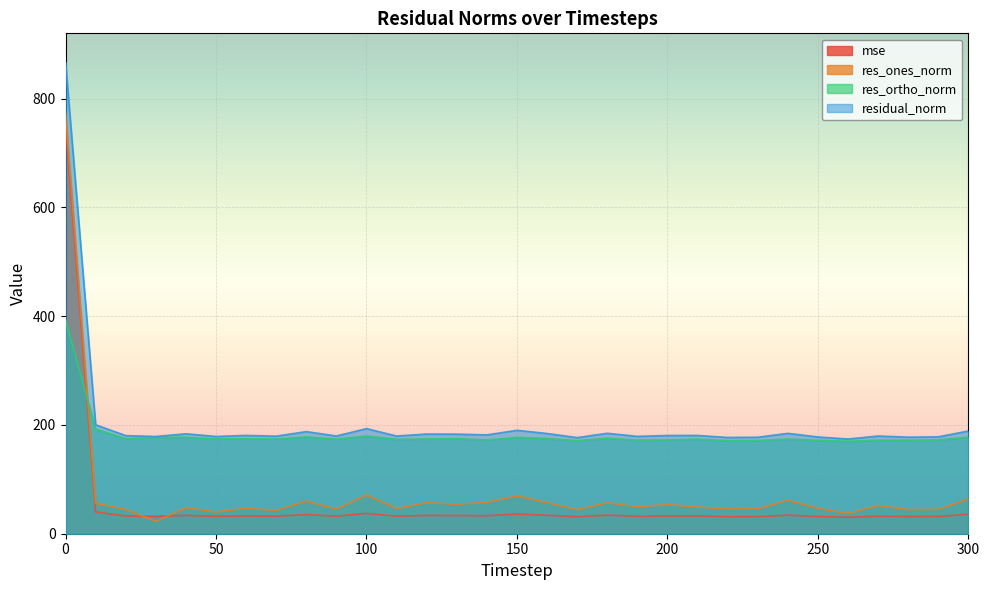

What is the average value of the mse series?

56.3